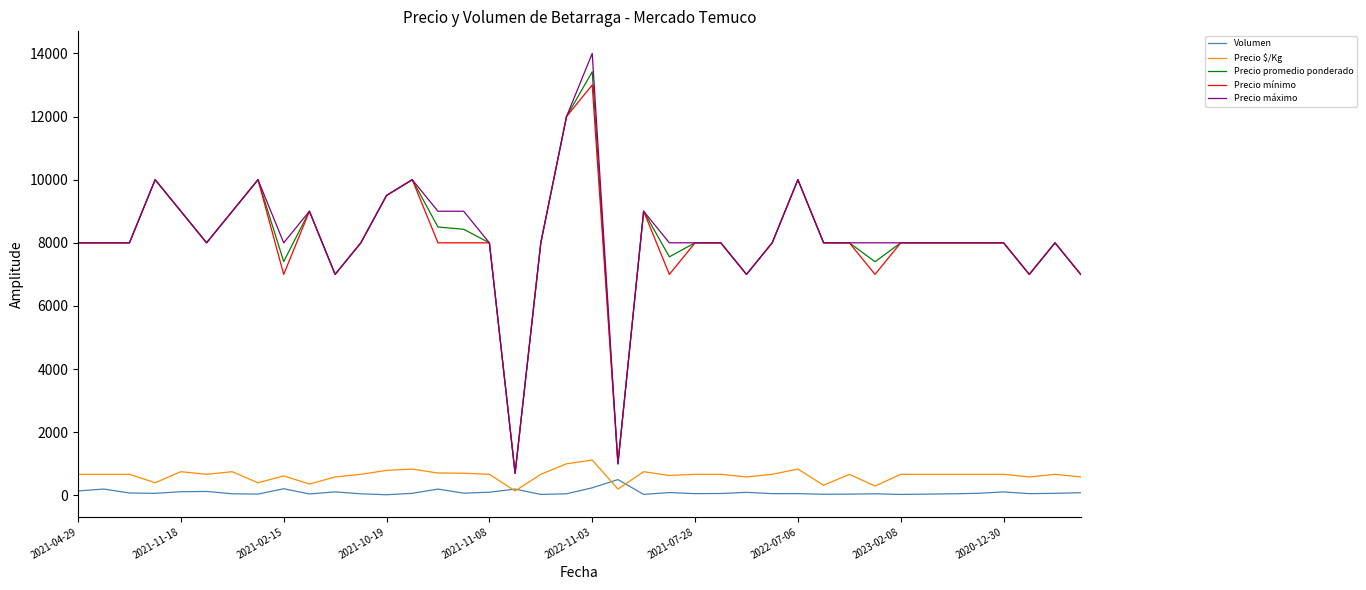

What is the sum of all Precio promedio ponderado values?

323907